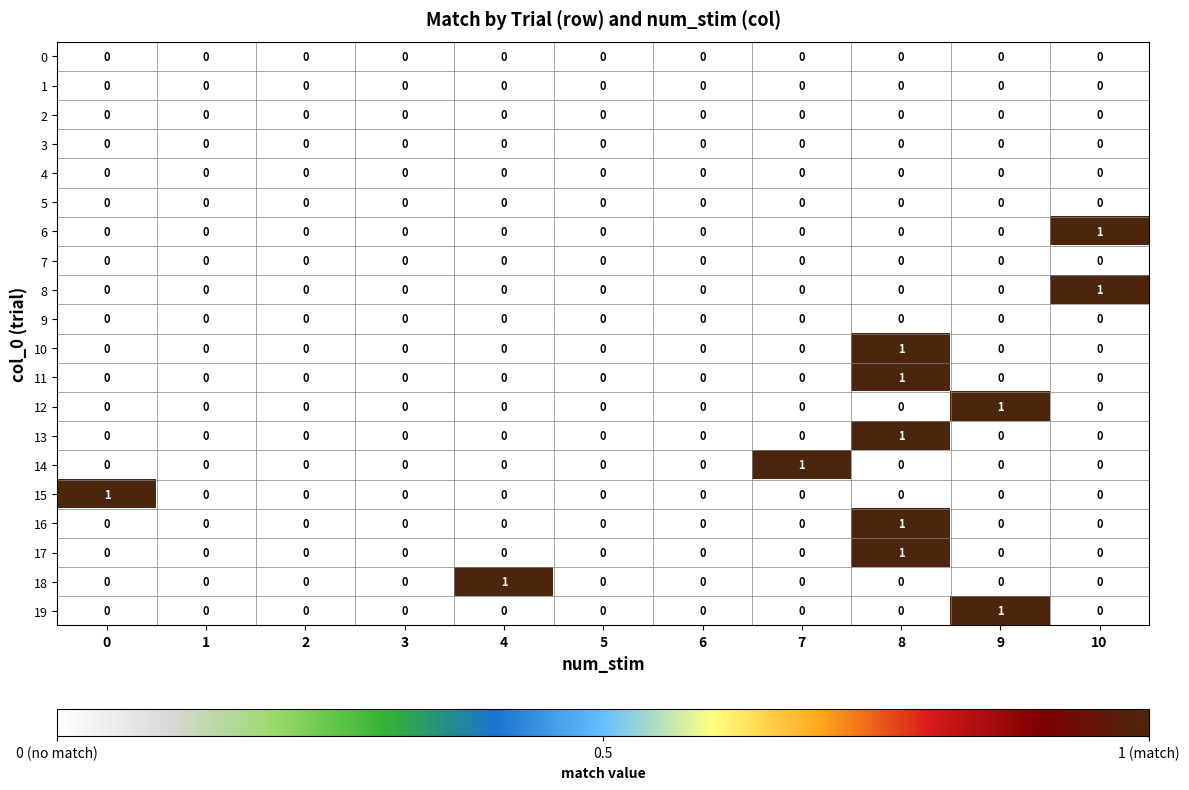

The 9 series shows 0 at 6. True or false?

True